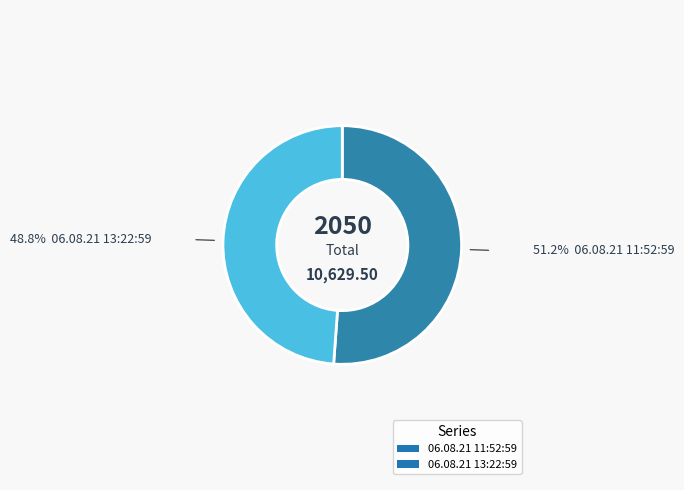

Rank the categories by value from highest to lowest.

06.08.21 11:52:59, 06.08.21 13:22:59